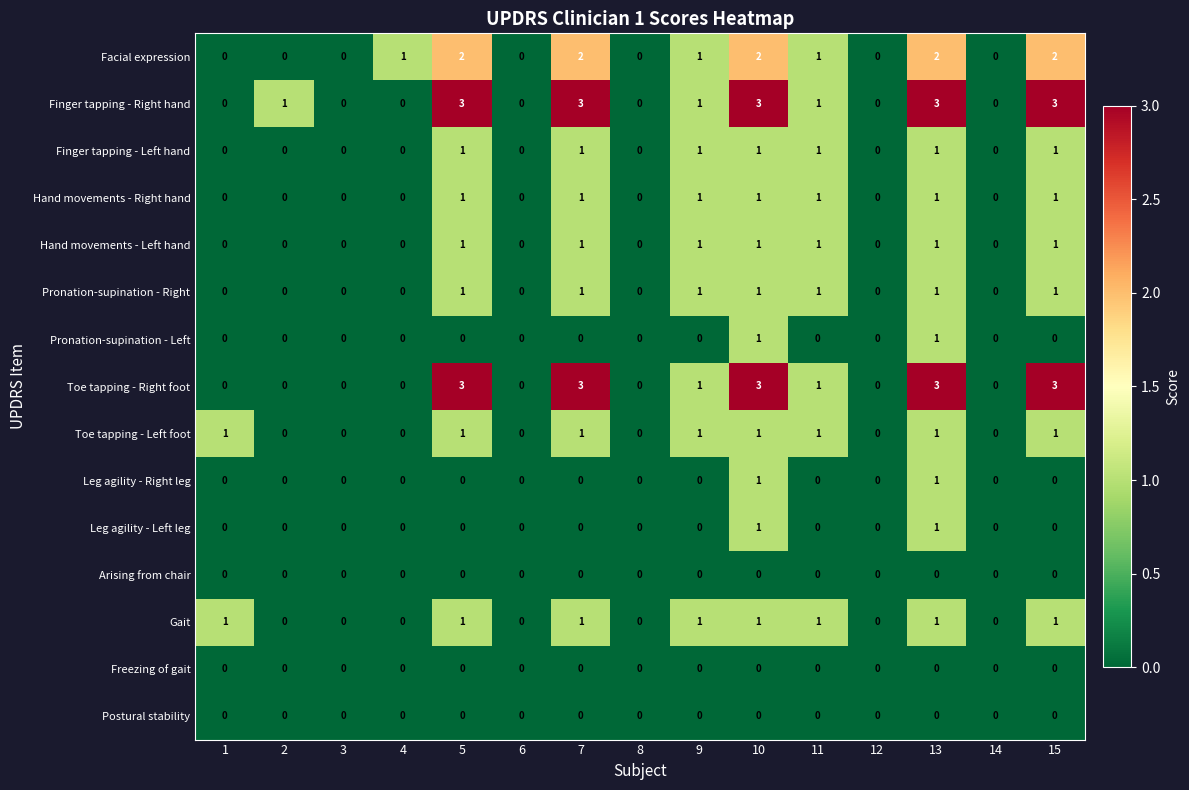

How many values in Hand movements - Left hand are above zero?

7